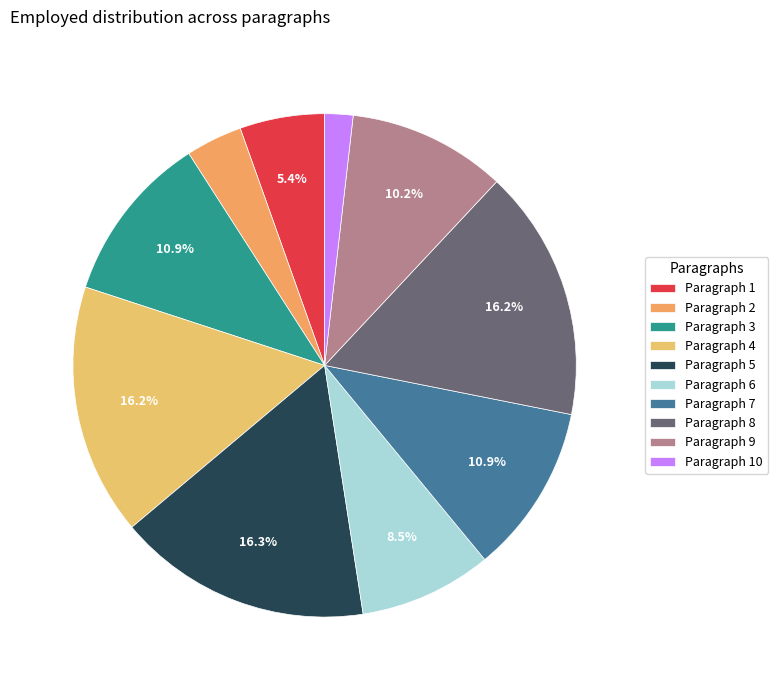

To the nearest percent, what is the average slice percentage?

10%